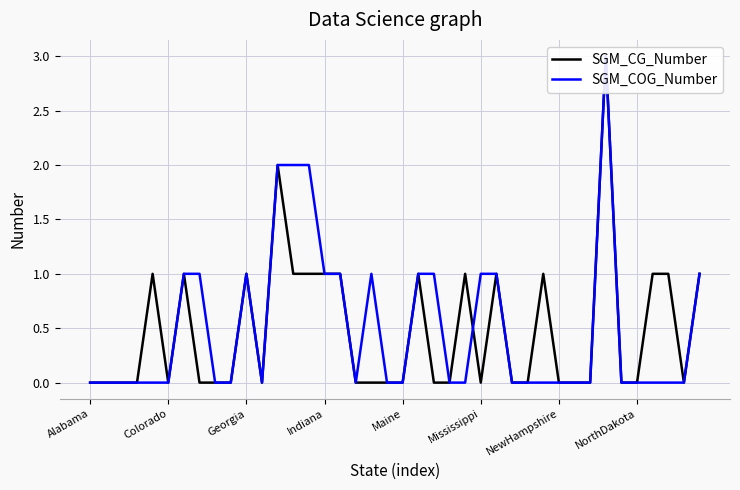

How many data points in SGM_CG_Number are above 0?

16